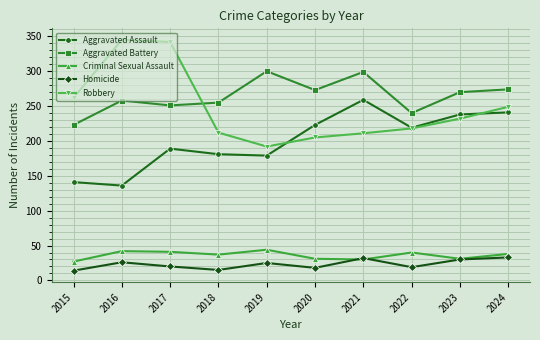

How many distinct data groups are displayed?

5